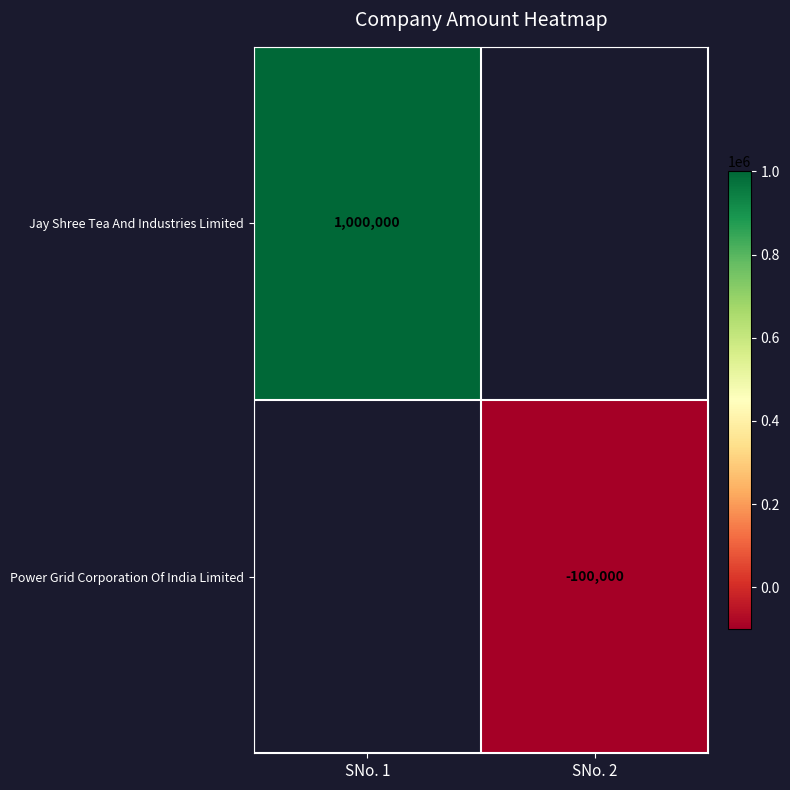

The value of Power Grid Corporation Of India Limited at SNo. 2 is -62334. True or false?

False